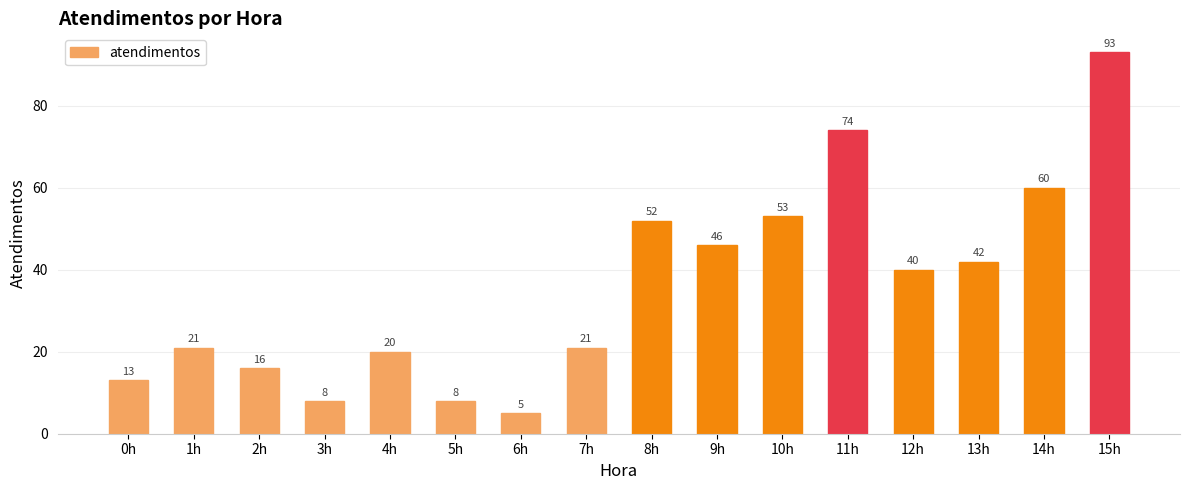

At which label does the data first exceed 40?

8h